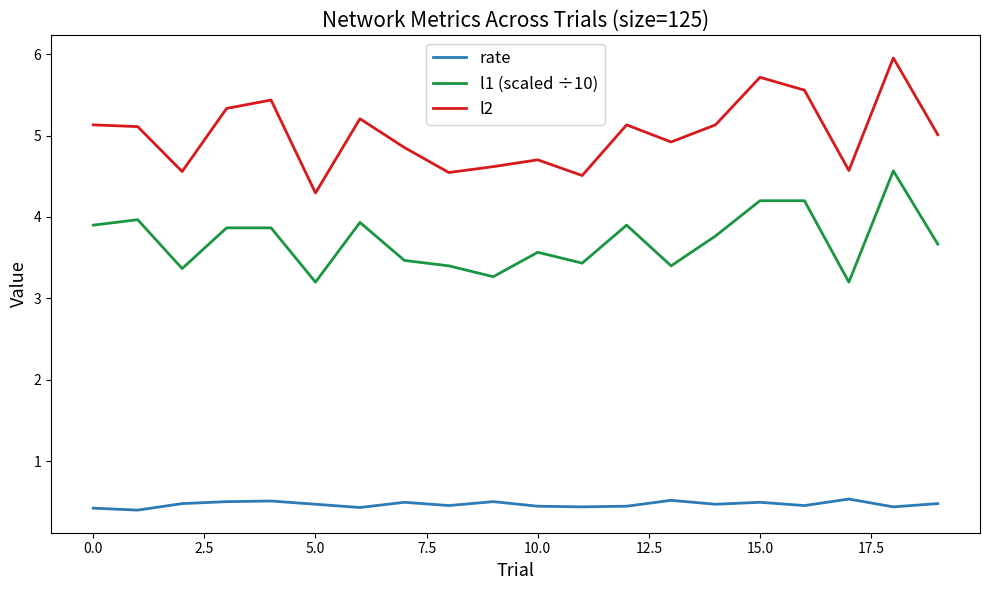

What are all the series names shown in the legend?

rate, l1 (scaled ÷10), l2